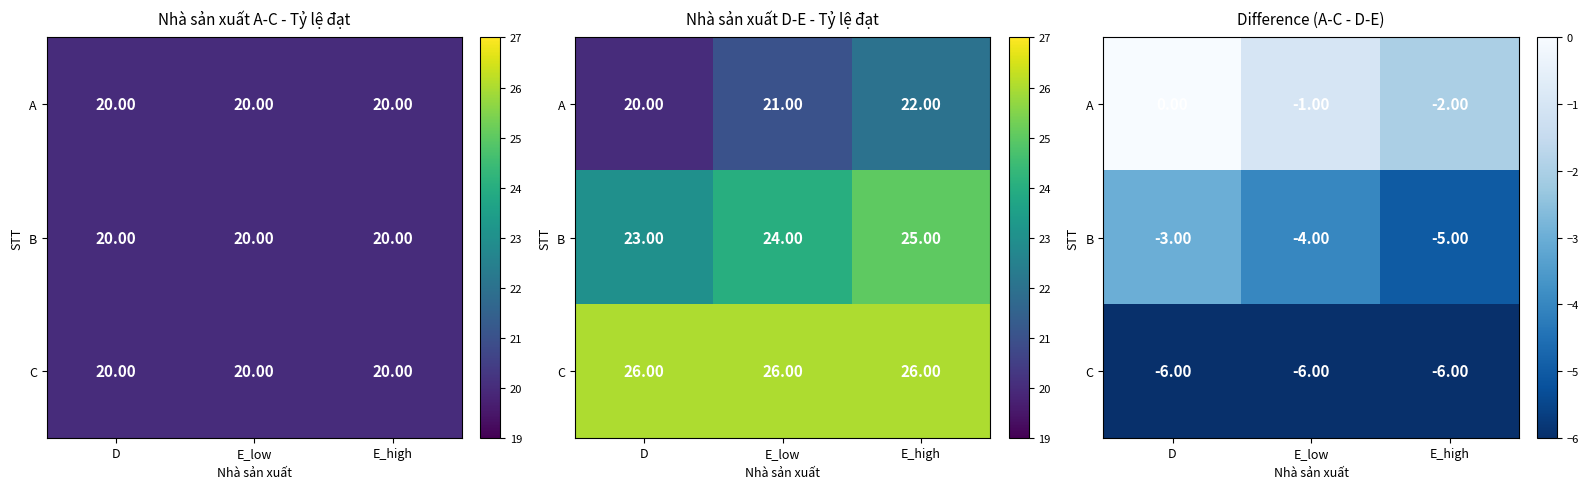

What is the sum of the B values at E_low and E_high?

-9